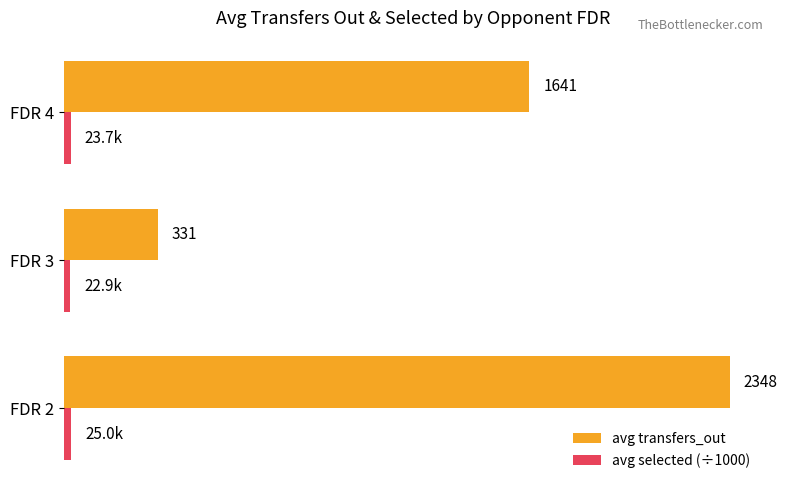

List the series in order of their overall mean, highest first.

avg transfers_out, avg selected (÷1000)